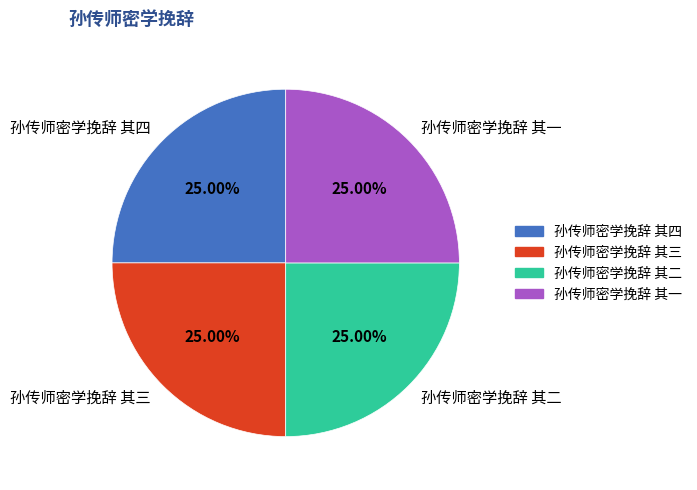

What is the ratio of the value at 孙传师密学挽辞 其二 to the value at 孙传师密学挽辞 其三?

1.0